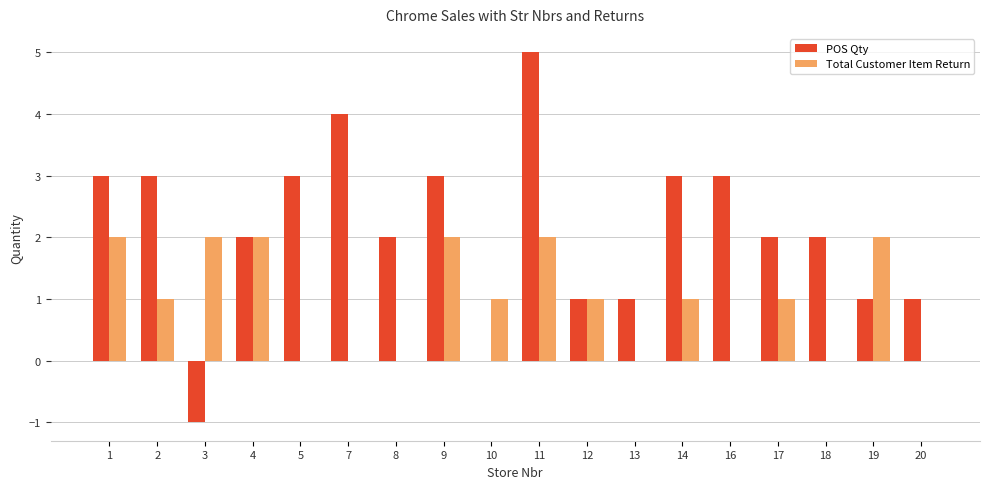

At which category is the sum across all series the highest?

11